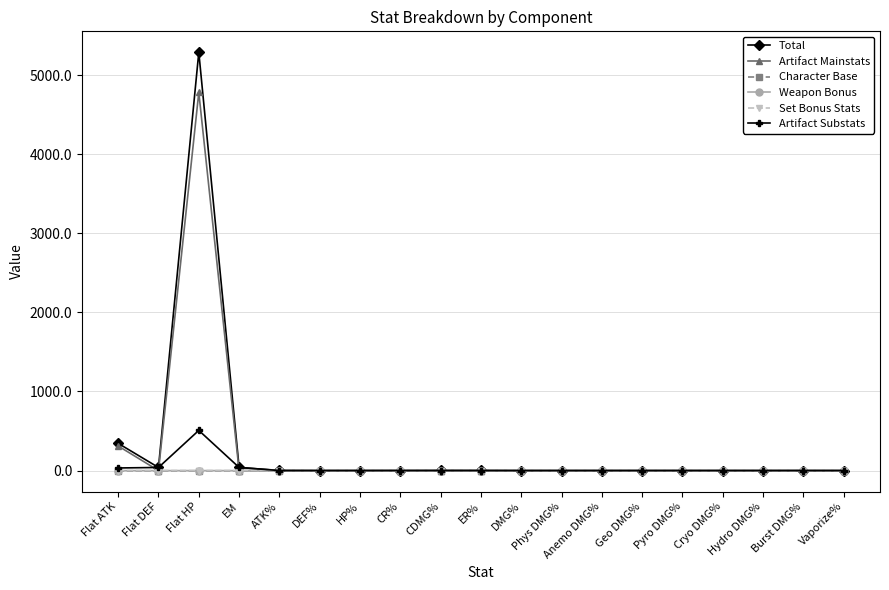

True or false: Artifact Substats has more than 1 points higher than both neighbors.

True